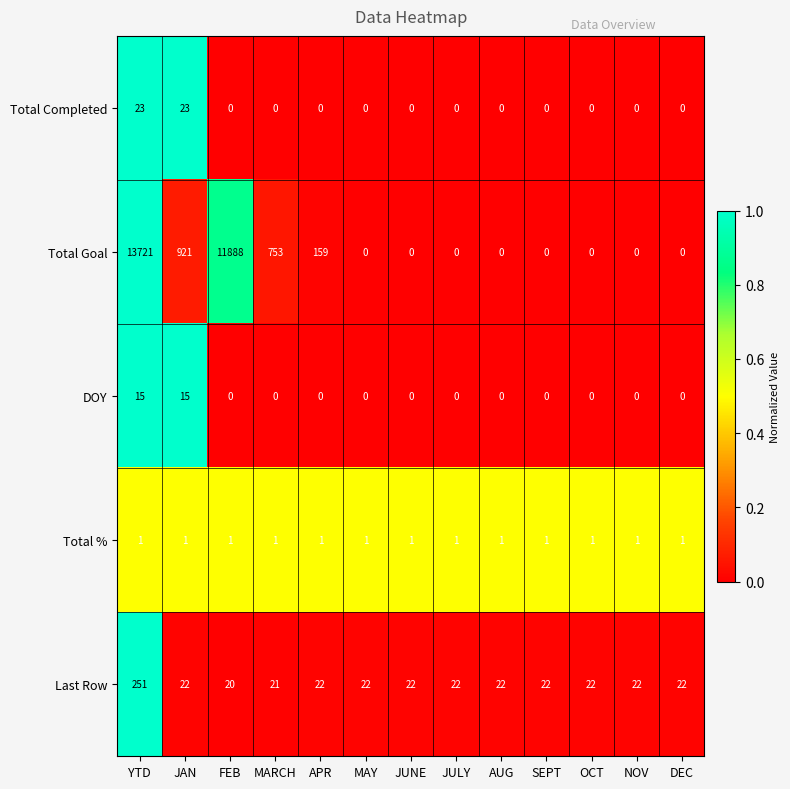

Which series has the widest spread of values?

Total Goal